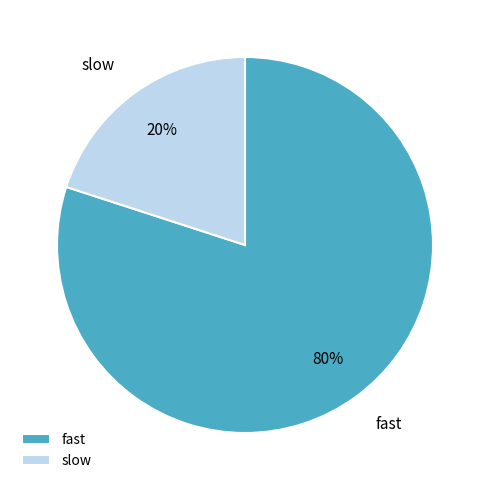

Is slow the majority of the pie?

No